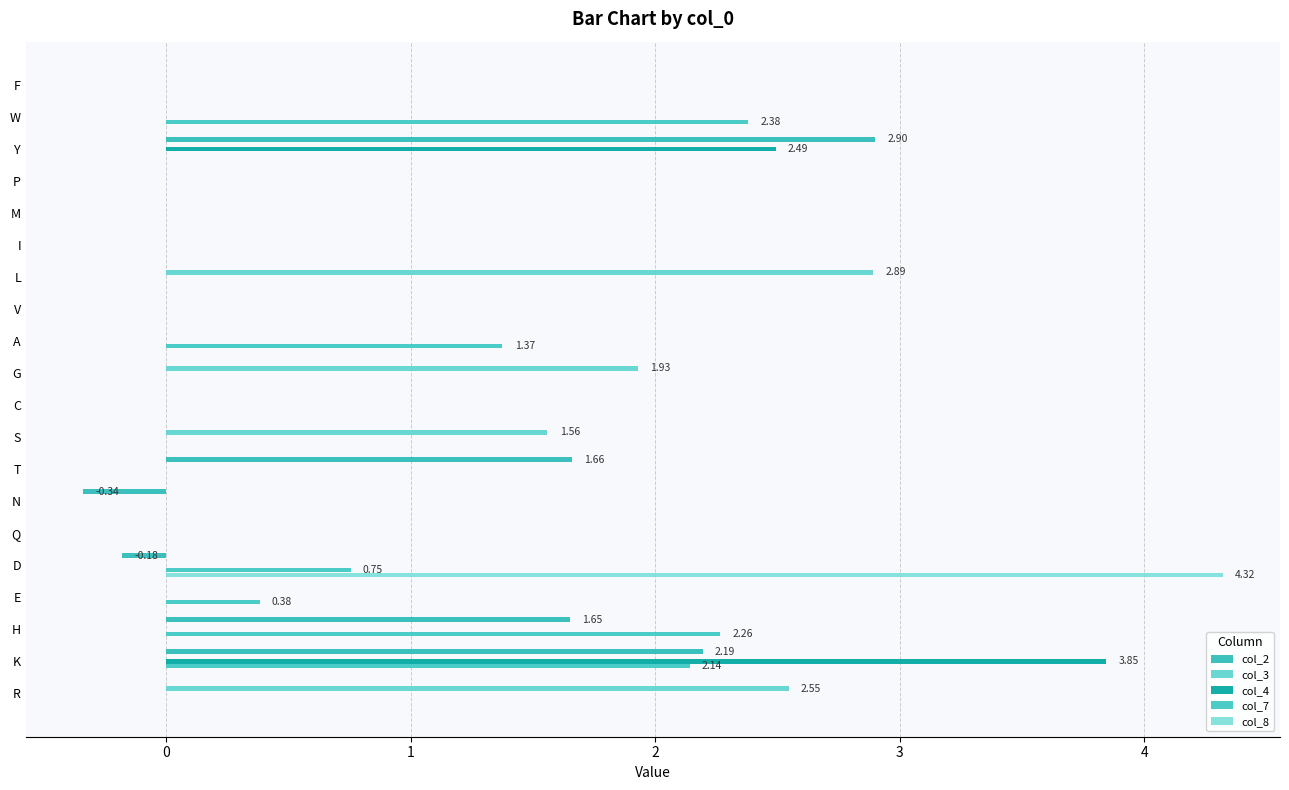

Reading right to left, what are all the values shown in this chart?

col_2: 0.0	2.2	1.7	0.0	-0.2	0.0	-0.3	1.7	0.0	0.0	0.0	0.0	0.0	0.0	0.0	0.0	0.0	2.9	0.0	0.0
col_3: 2.5	0.0	0.0	0.0	0.0	0.0	0.0	0.0	1.6	0.0	1.9	0.0	0.0	2.9	0.0	0.0	0.0	0.0	0.0	0.0
col_4: 0.0	3.8	0.0	0.0	0.0	0.0	0.0	0.0	0.0	0.0	0.0	0.0	0.0	0.0	0.0	0.0	0.0	2.5	0.0	0.0
col_7: 0.0	2.1	2.3	0.4	0.8	0.0	0.0	0.0	0.0	0.0	0.0	1.4	0.0	0.0	0.0	0.0	0.0	0.0	2.4	0.0
col_8: 0.0	0.0	0.0	0.0	4.3	0.0	0.0	0.0	0.0	0.0	0.0	0.0	0.0	0.0	0.0	0.0	0.0	0.0	0.0	0.0